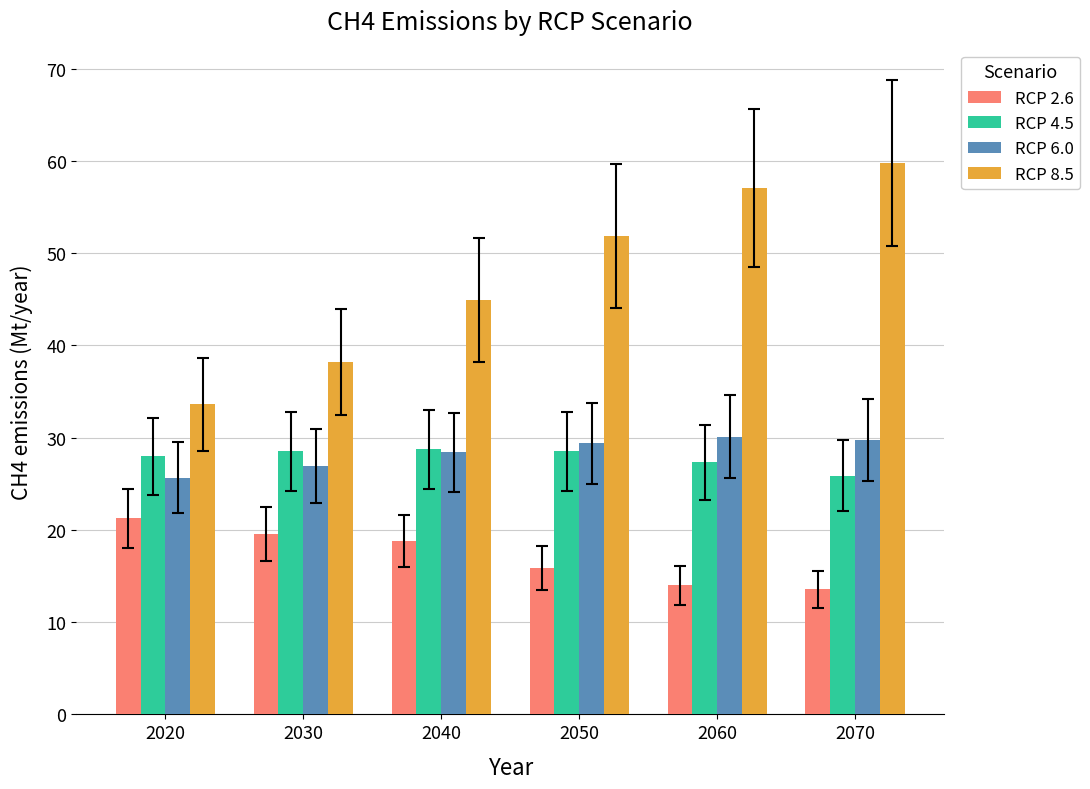

What is the highest value of the RCP 6.0 series?

30.1